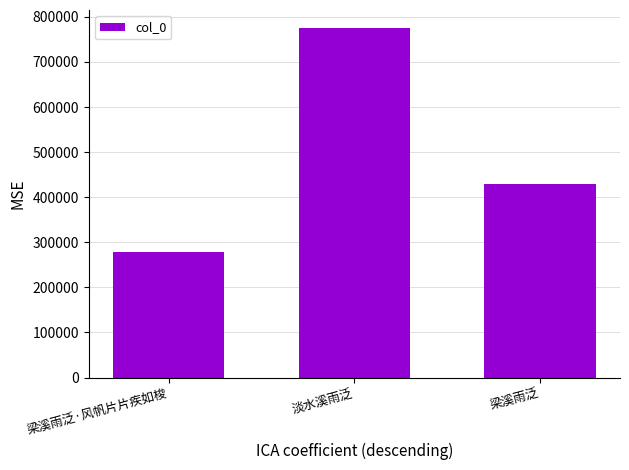

Read the value at 梁溪雨泛·风帆片片疾如梭.

278902